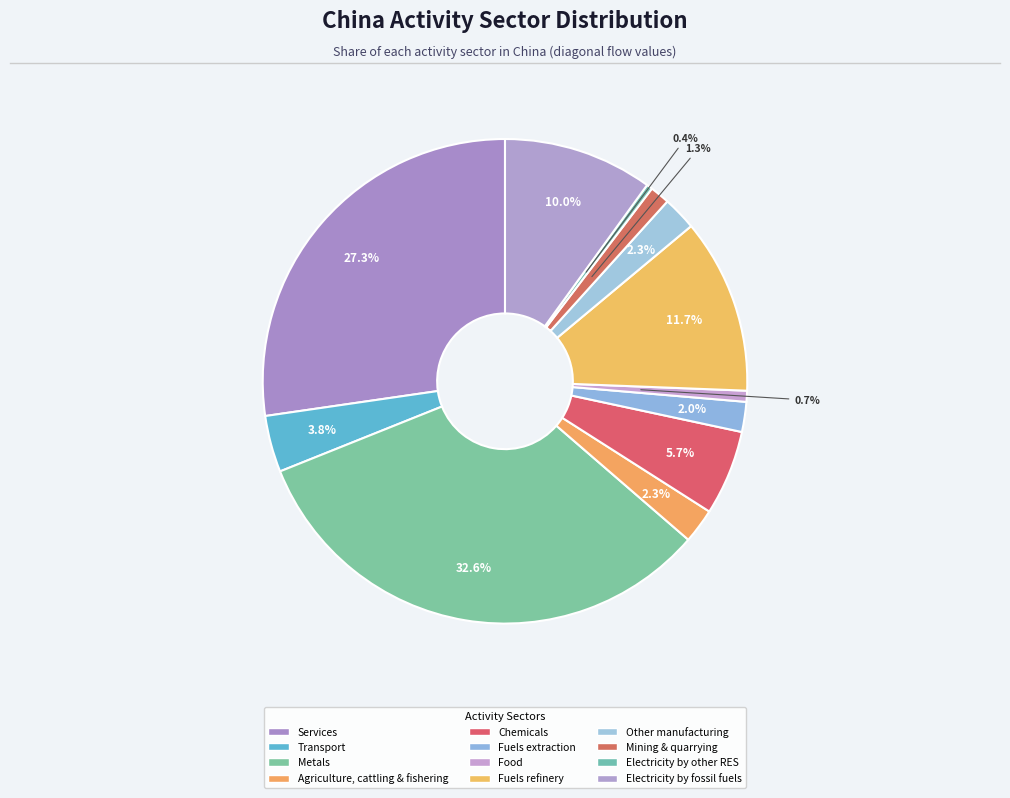

Count the number of slices in the pie.

12